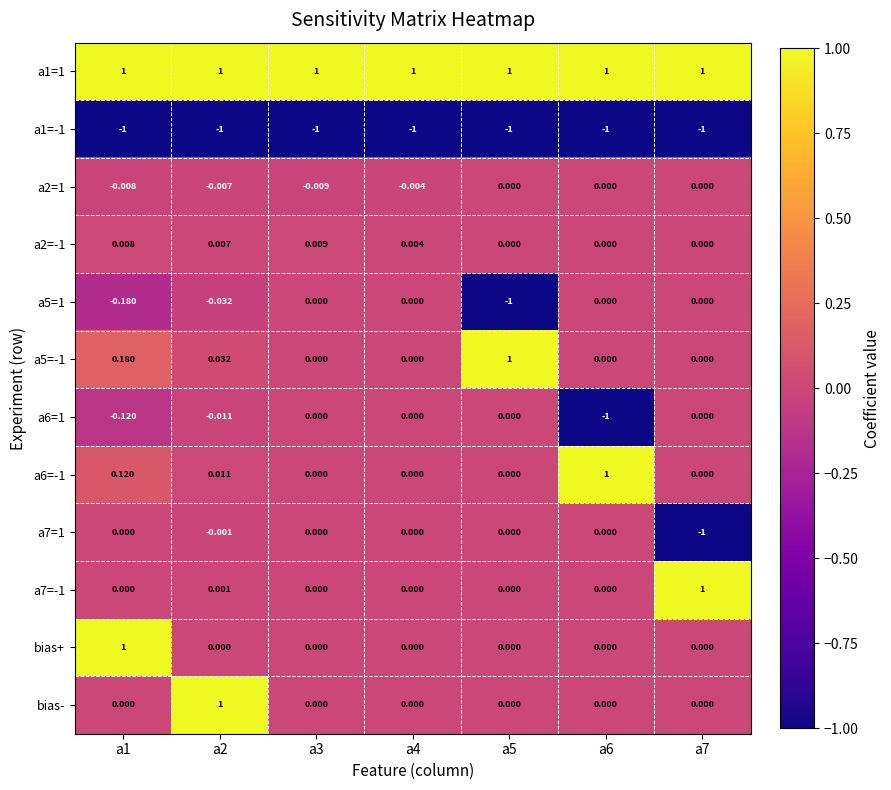

Is the value of a5=-1 at a2 greater than the value of a2=1 at a1?

Yes